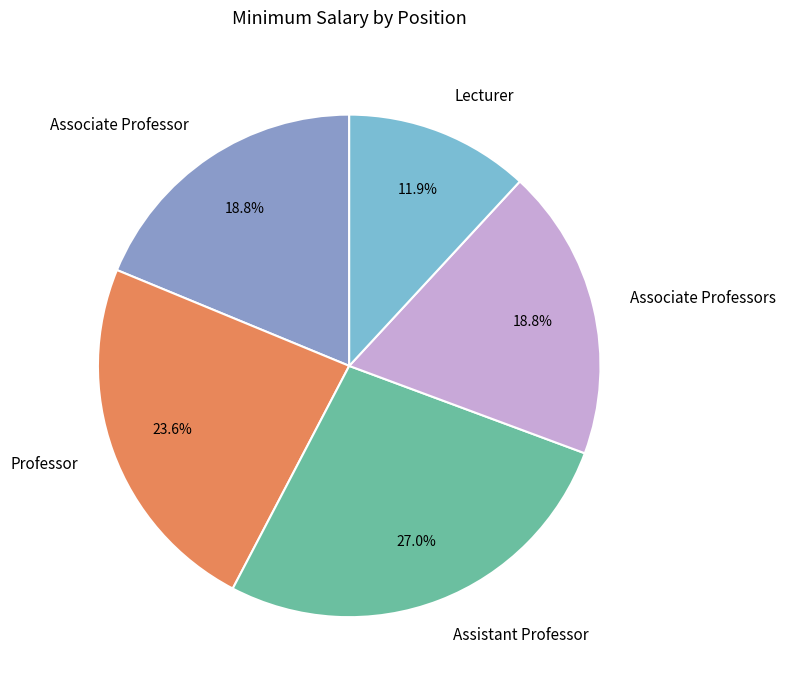

Is Assistant Professor the majority of the pie?

No